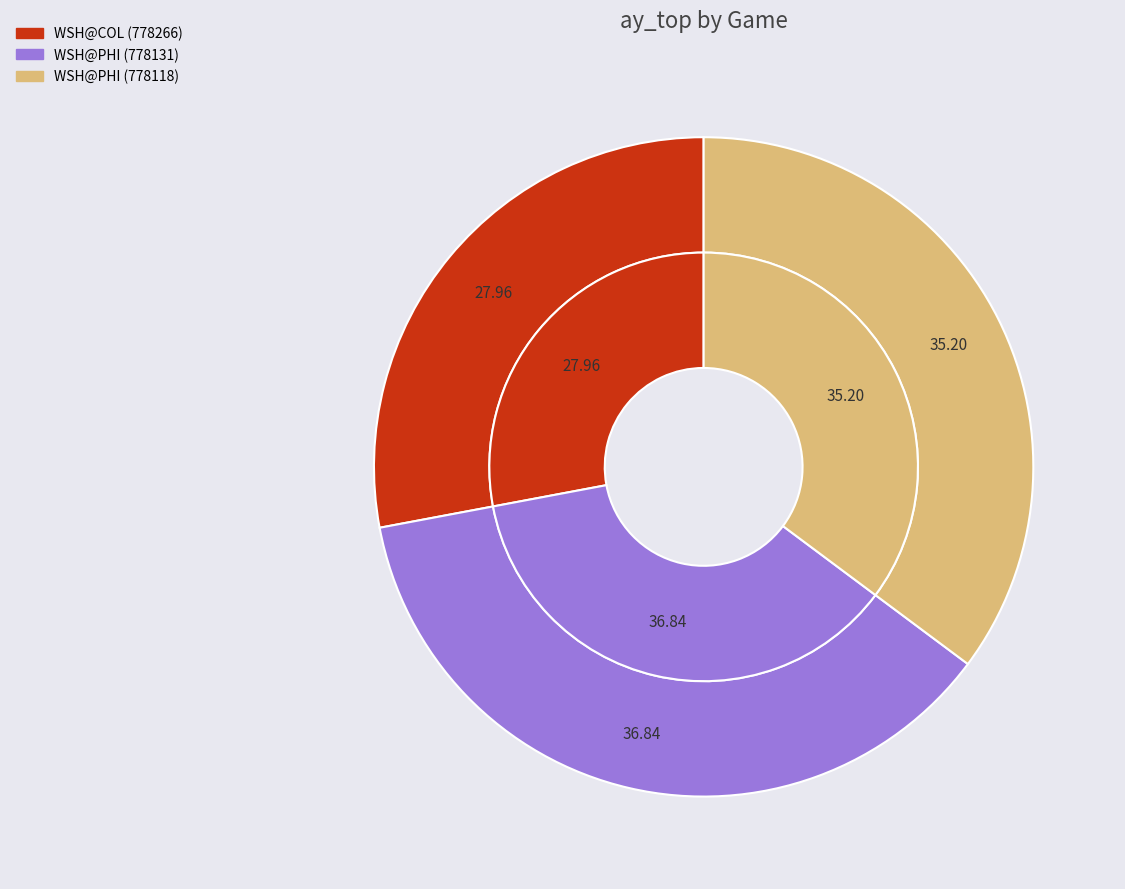

True or false: WSH@COL (778266) accounts for 17% of the total.

False